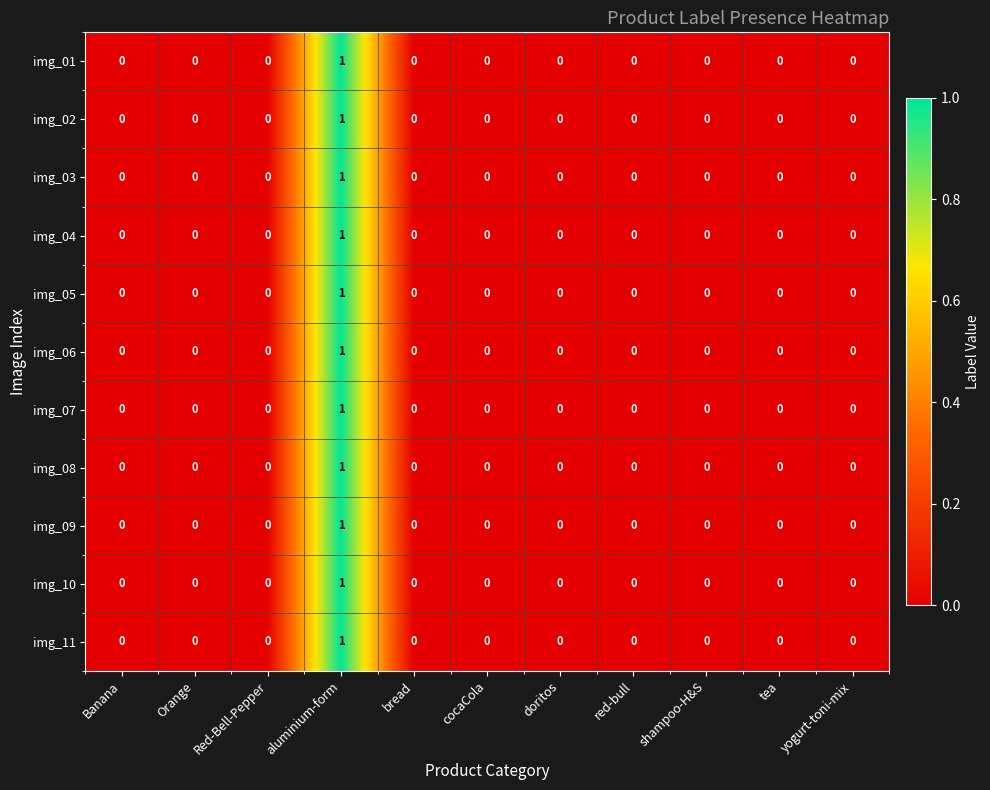

At which category is the sum across all series the highest?

aluminium-form